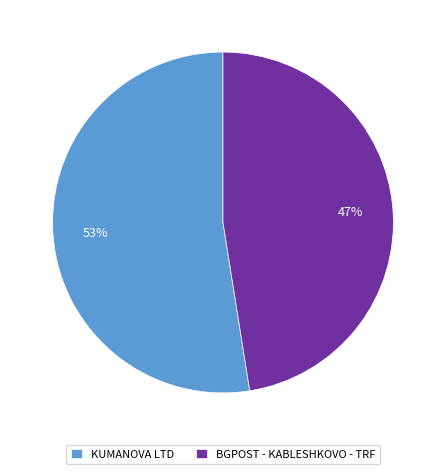

Which category accounts for the majority?

KUMANOVA LTD